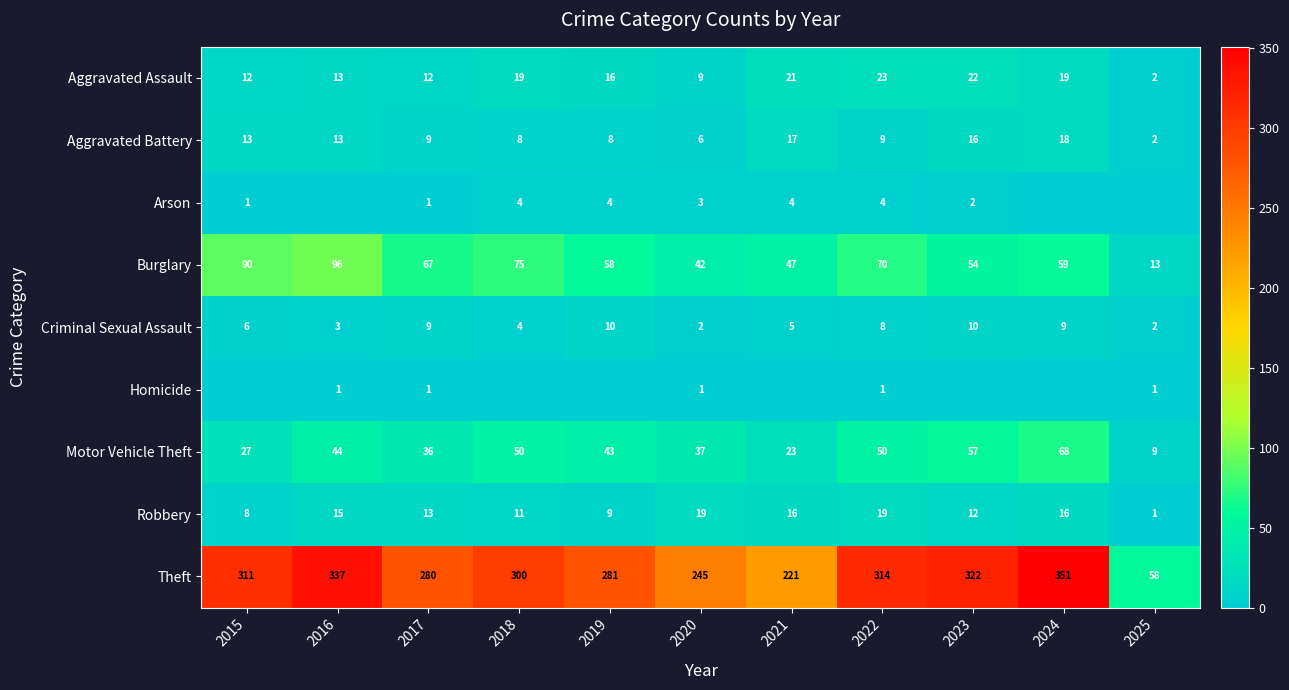

At 2022, list the series in order from smallest to largest.

Homicide, Arson, Criminal Sexual Assault, Aggravated Battery, Robbery, Aggravated Assault, Motor Vehicle Theft, Burglary, Theft